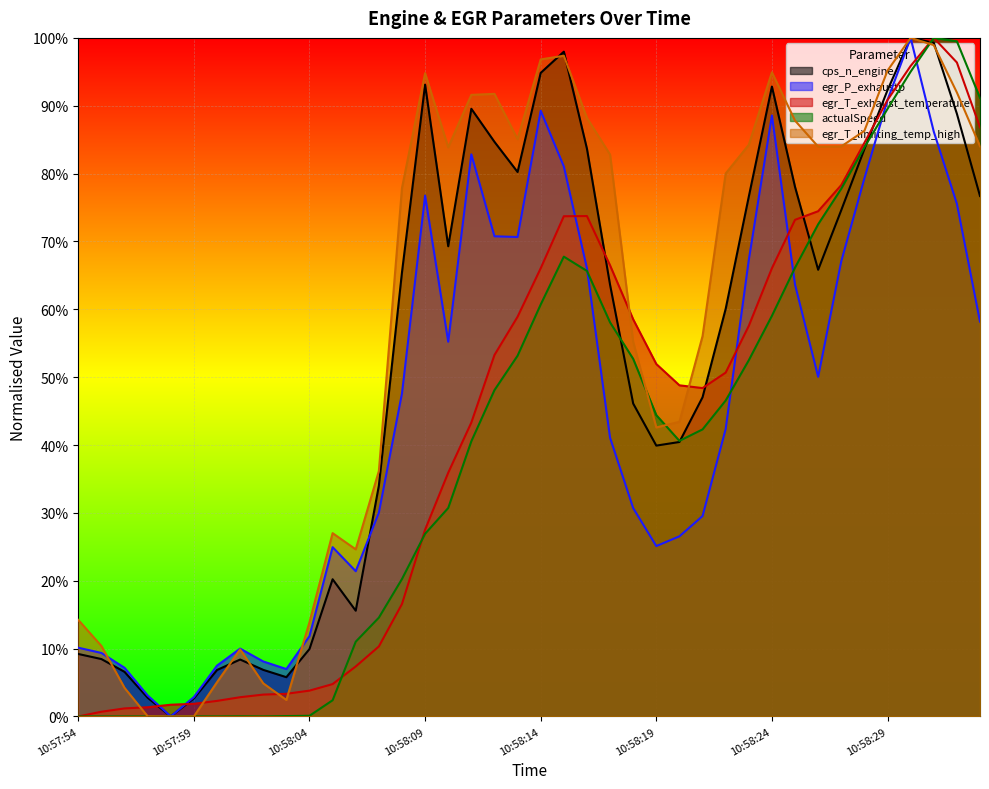

How many times do egr_T_exhaust_temperature and egr_T_limiting_temp_high cross each other?

7